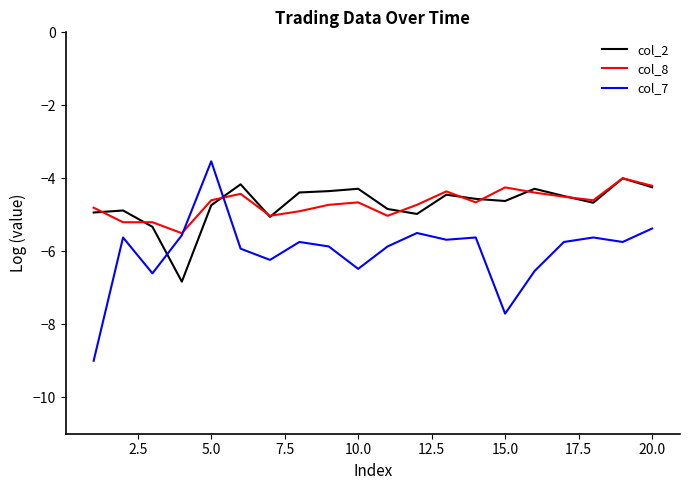

What is the maximum value shown in the chart?

-3.5